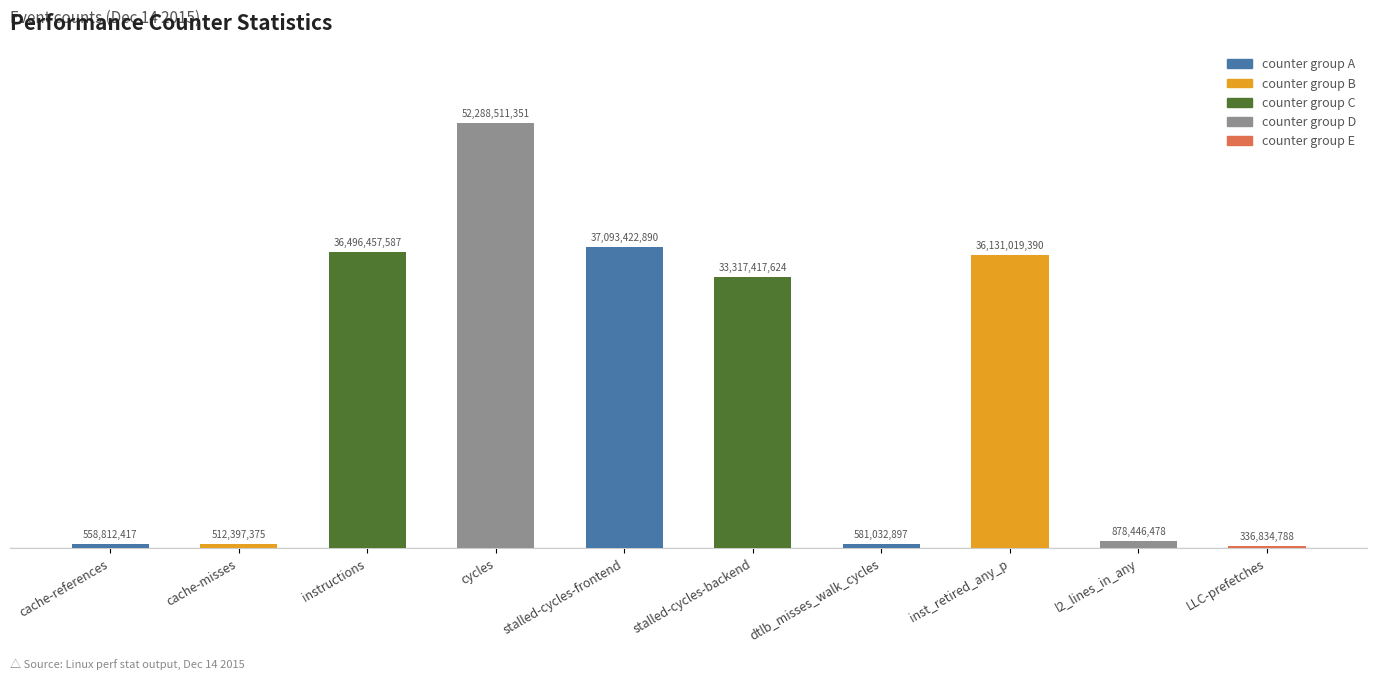

What is the label of the 3rd bar from the left?

instructions